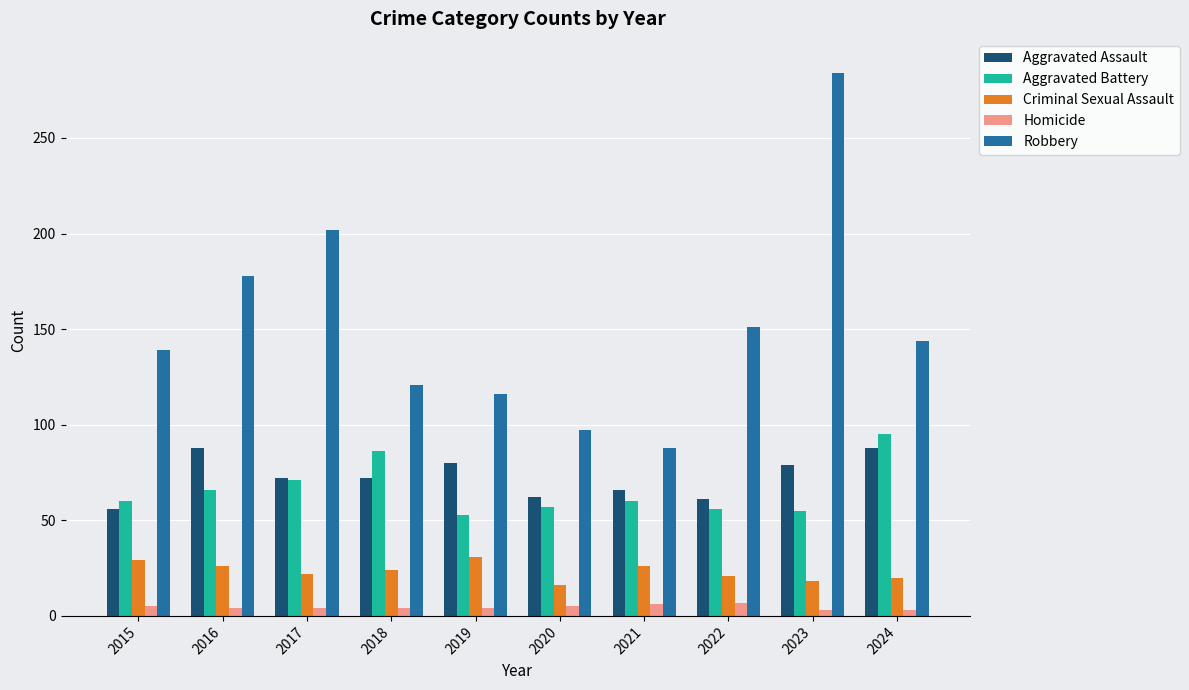

Where is Robbery nearest to the value 186?

2016